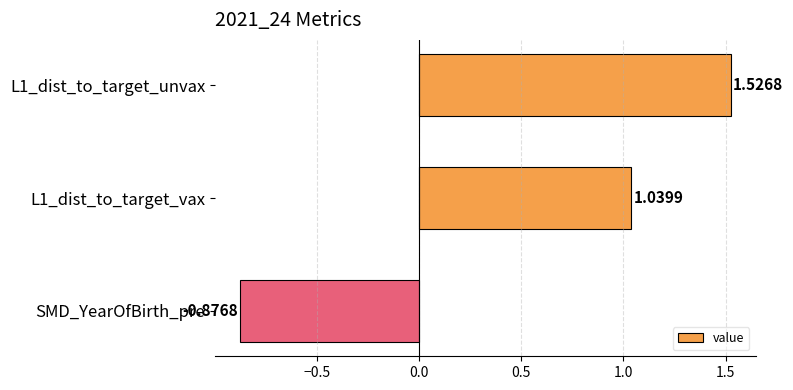

What is the change in value from L1_dist_to_target_vax to SMD_YearOfBirth_pre?

-1.9